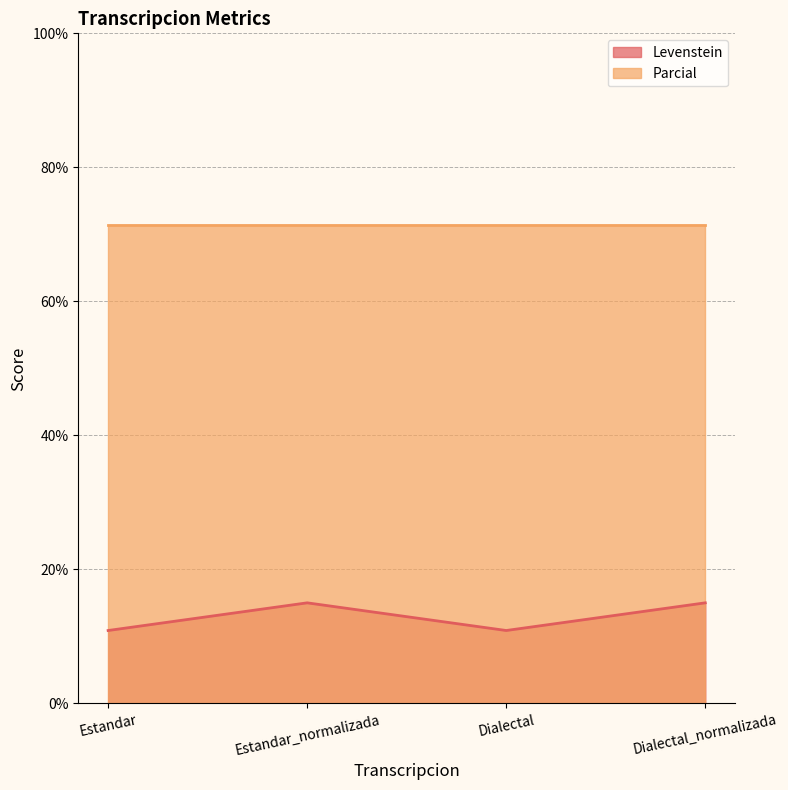

At which category does the chart reach its peak across all series?

Estandar_normalizada